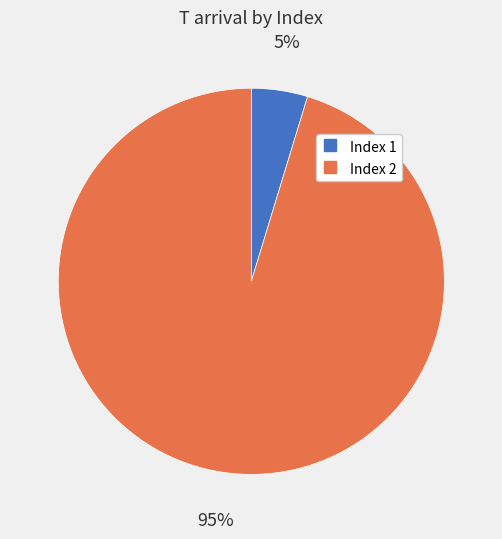

Is there any slice that represents more than half of the pie?

Yes